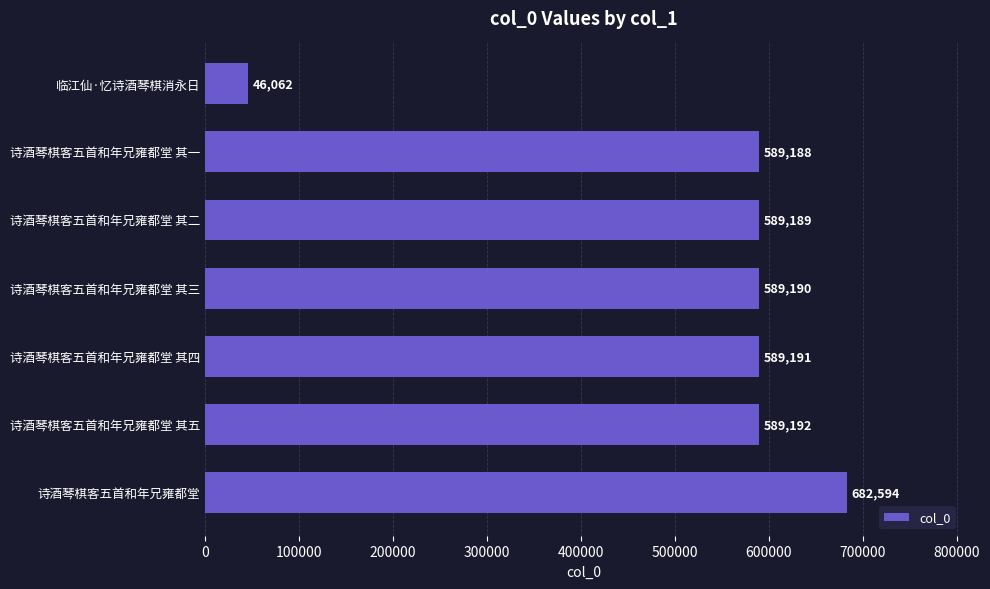

What is the difference between the maximum and minimum values?

636532